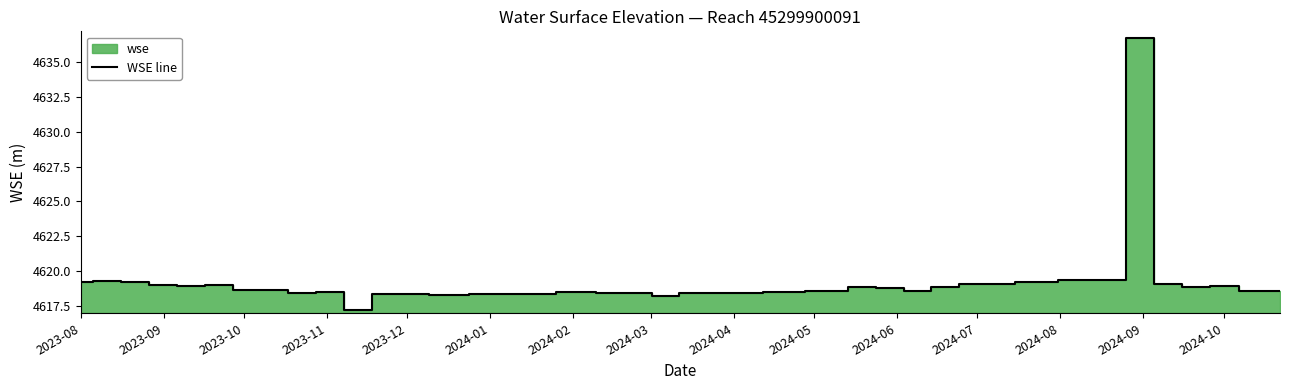

What is the highest value of the WSE line series?

4636.7